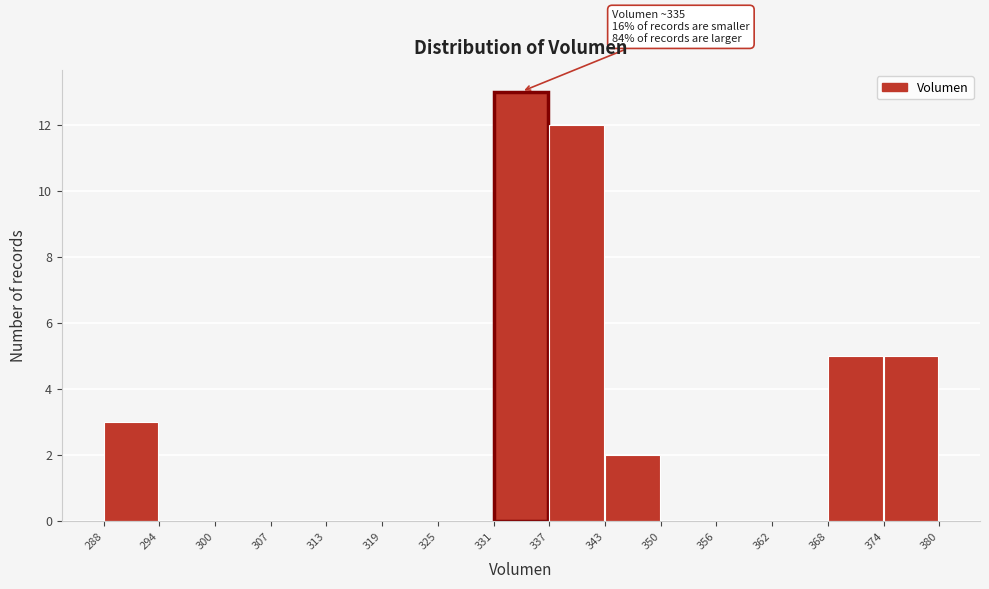

Over which range of the x-axis is the bar tallest?

331 to 337